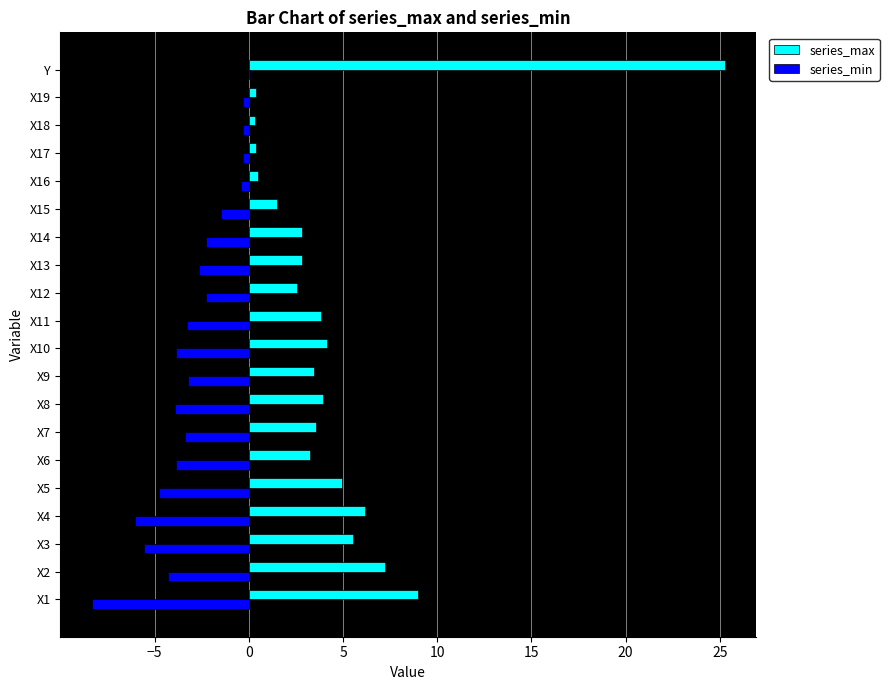

How many categories are shown in the chart?

20